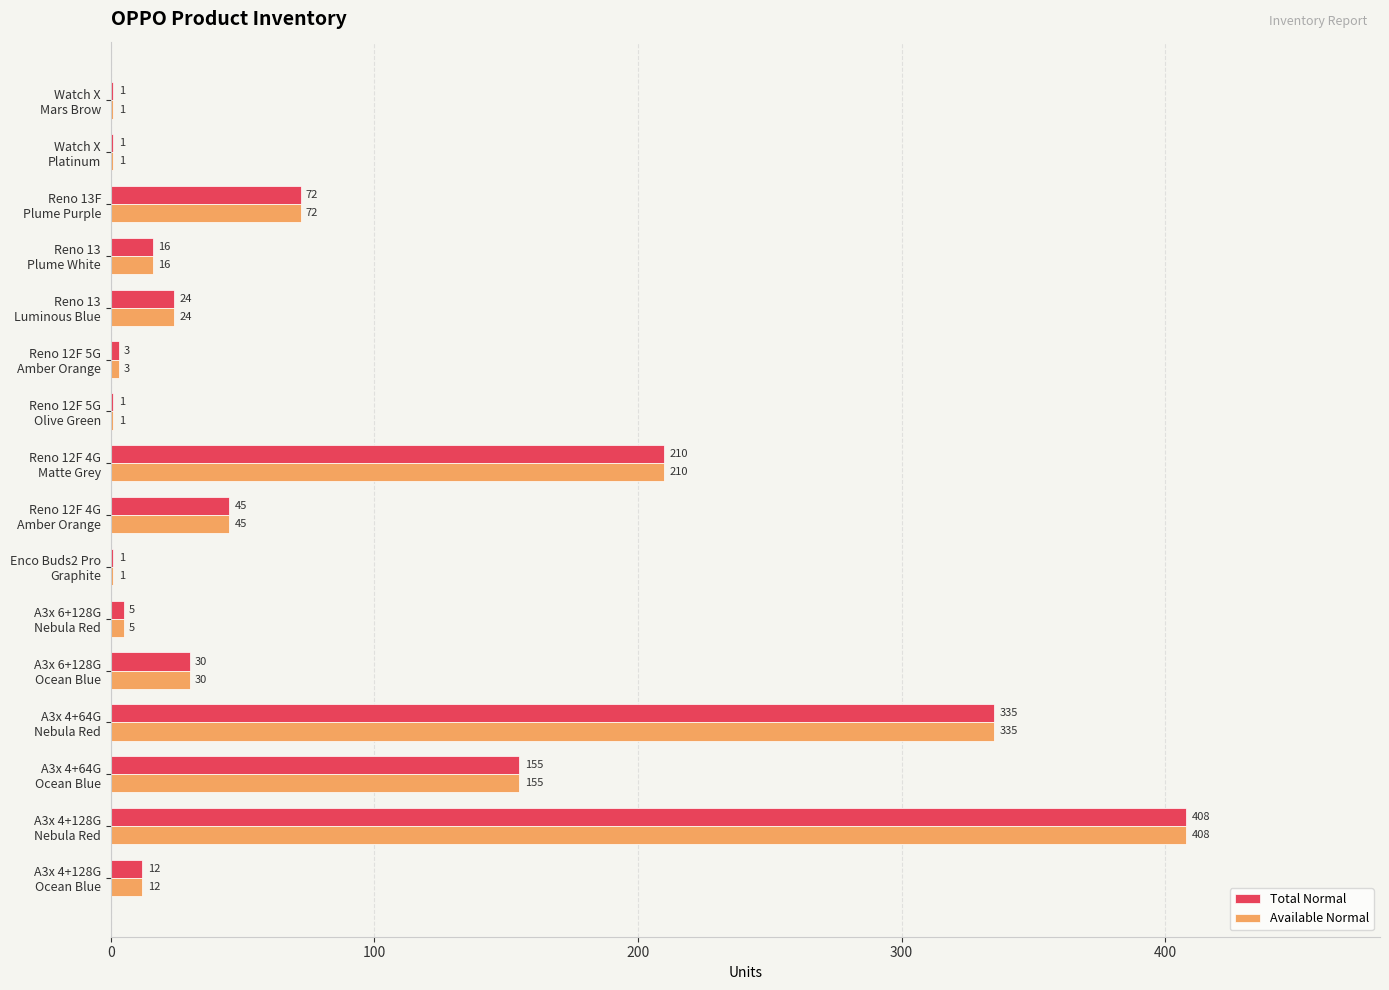

What is the sum of all Total Normal values?

1319